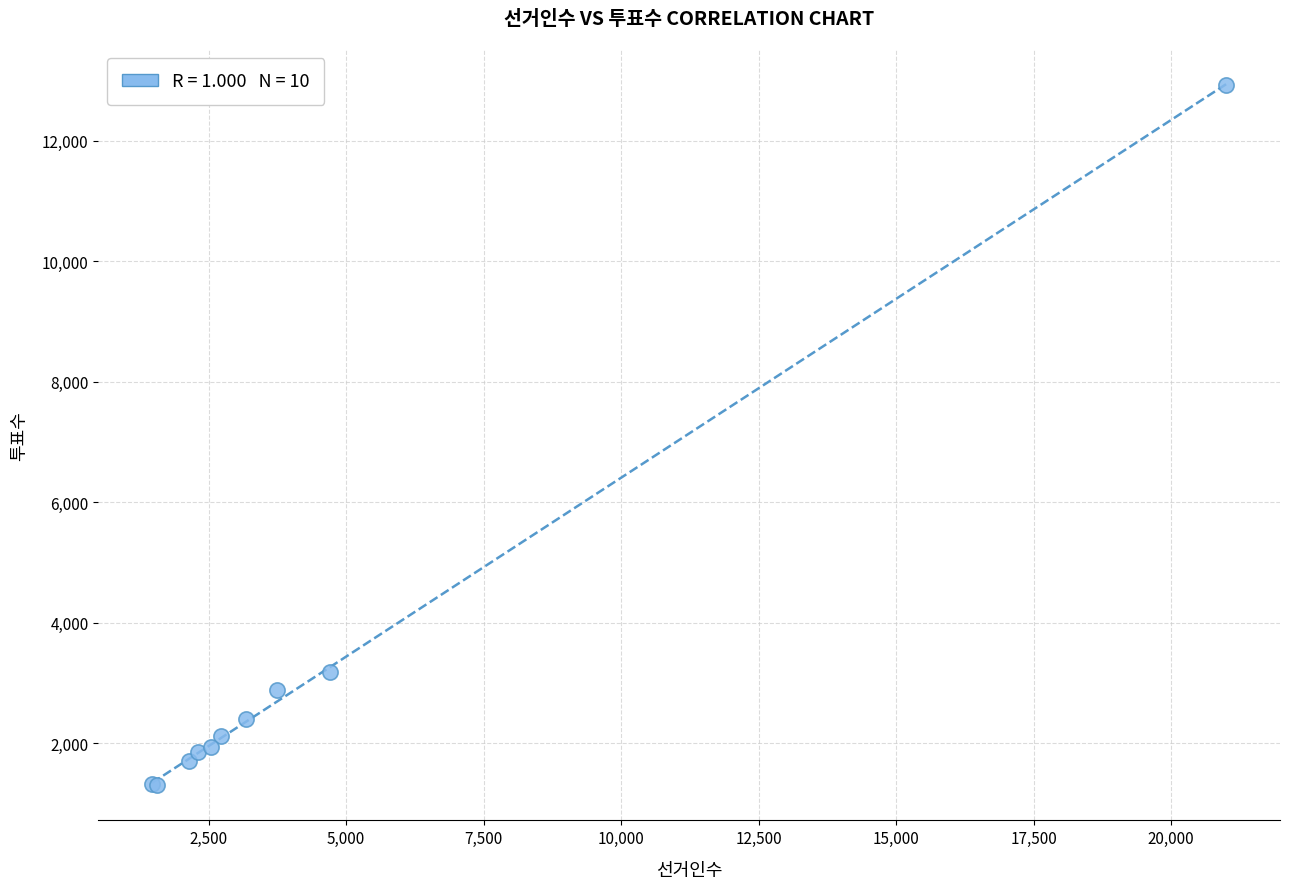

What Y value in the scatter plot is closest to 7115?

3178